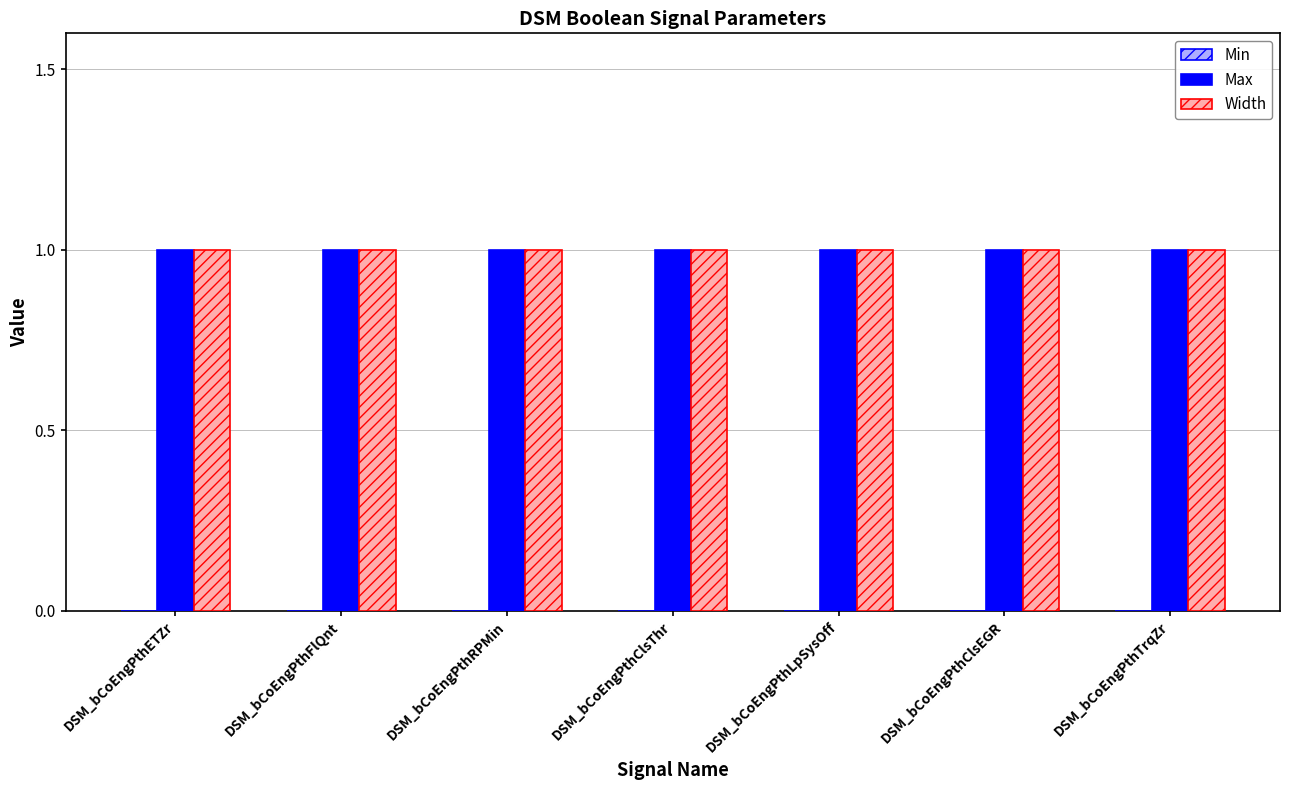

What is the total value across all series at DSM_bCoEngPthClsThr?

2